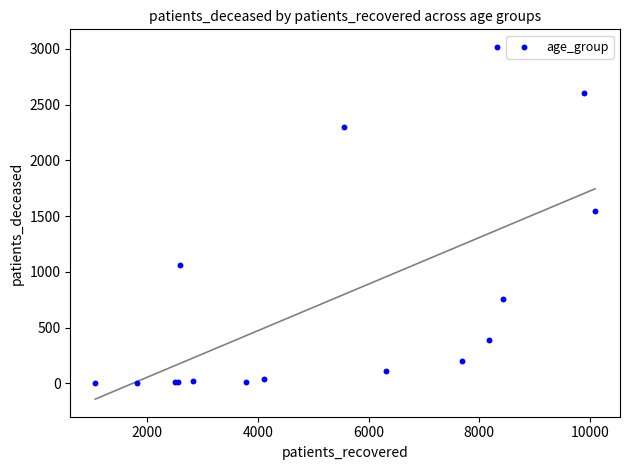

What Y value in the scatter plot is closest to 1510?

1546